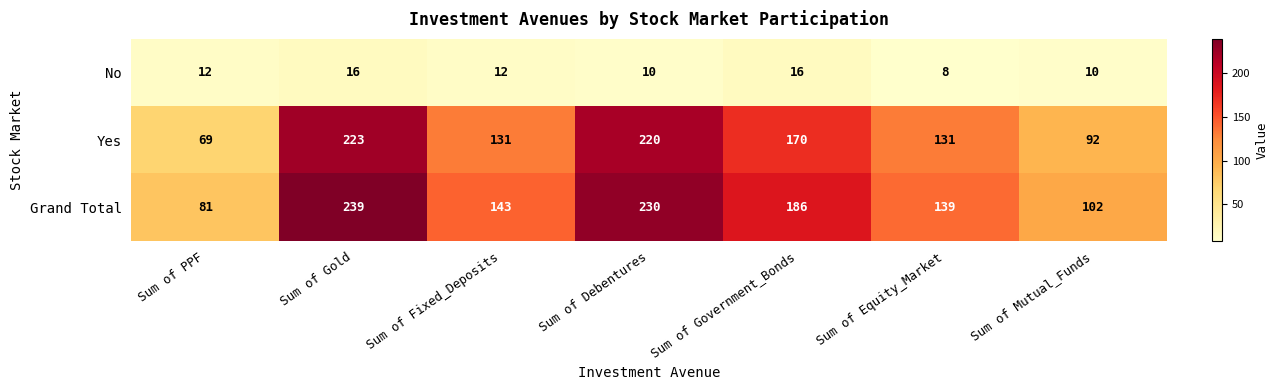

Reading right to left, transcribe all the data shown in this chart.

No: 10	8	16	10	12	16	12
Yes: 92	131	170	220	131	223	69
Grand Total: 102	139	186	230	143	239	81